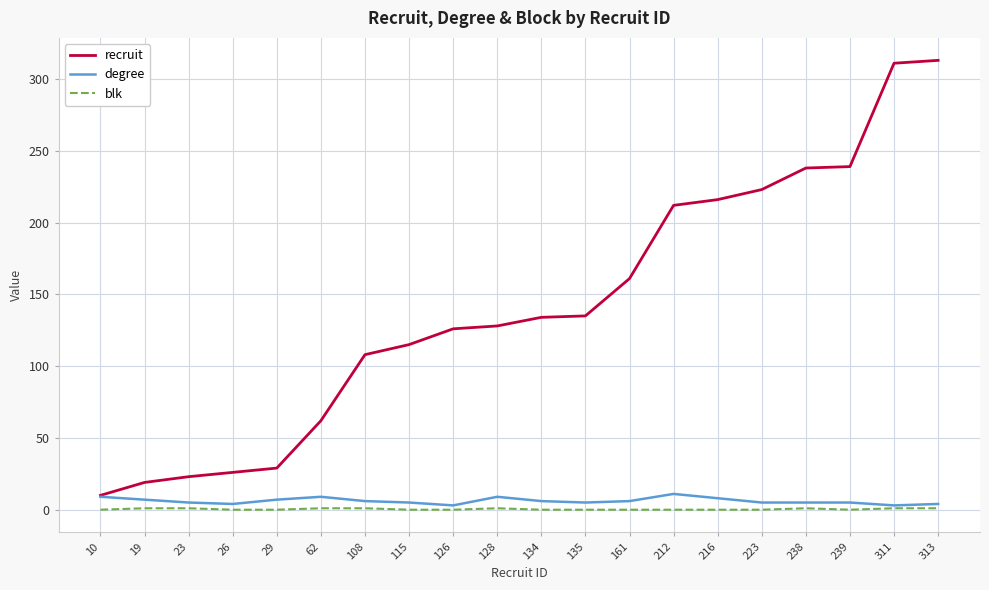

True or false: recruit and blk cross at least once.

False